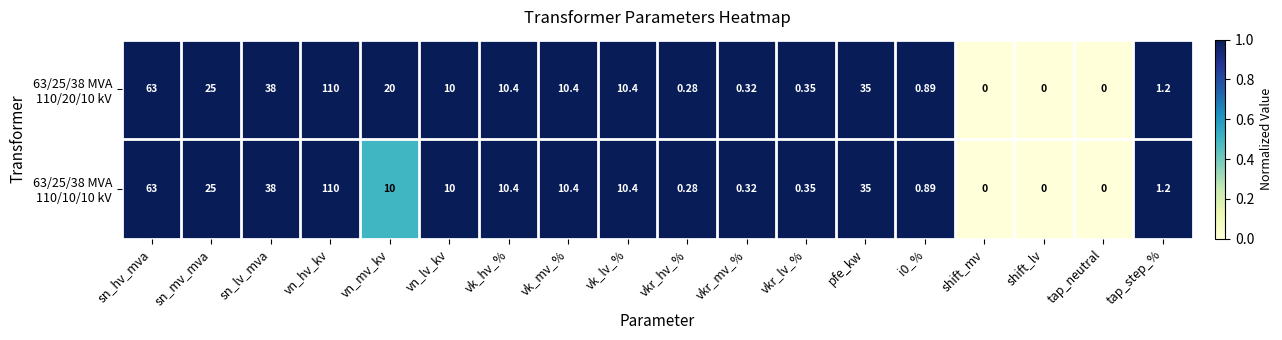

Which category has the highest value across all series?

vn_hv_kv